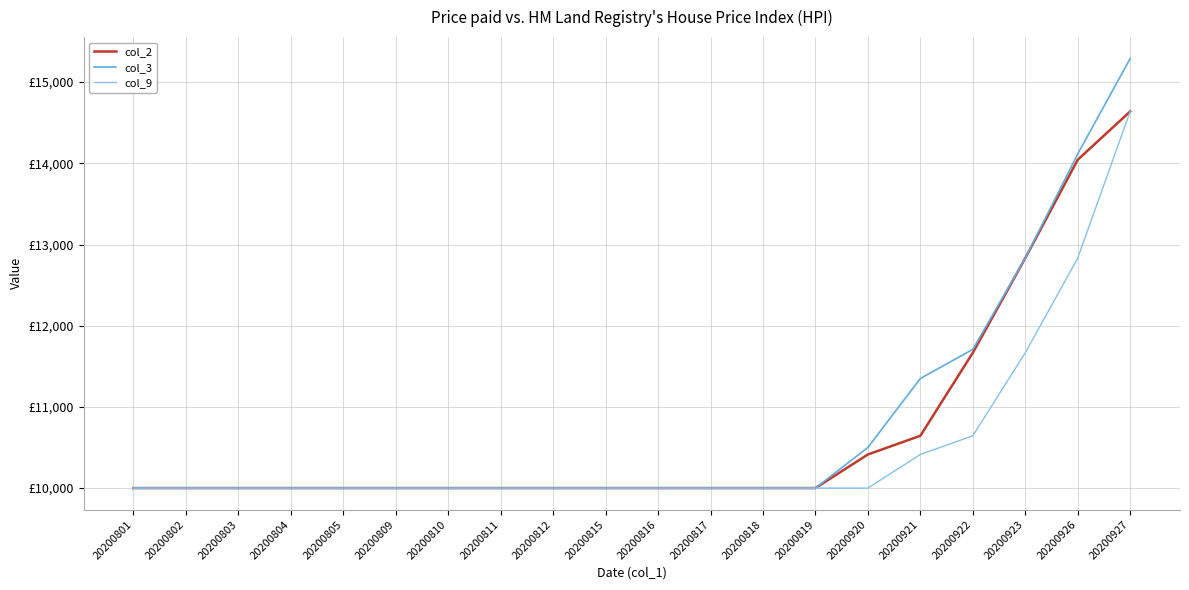

Reading left to right, list all the values displayed in this chart.

col_2: 20200801=10000	20200802=10000	20200803=10000	20200804=10000	20200805=10000	20200809=10000	20200810=10000	20200811=10000	20200812=10000	20200815=10000	20200816=10000	20200817=10000	20200818=10000	20200819=10000	20200920=10414	20200921=10644	20200922=11666	20200923=12832	20200926=14044	20200927=14639
col_3: 20200801=10000	20200802=10000	20200803=10000	20200804=10000	20200805=10000	20200809=10000	20200810=10000	20200811=10000	20200812=10000	20200815=10000	20200816=10000	20200817=10000	20200818=10000	20200819=10000	20200920=10500	20200921=11350	20200922=11708	20200923=12832	20200926=14115	20200927=15290
col_9: 20200801=10000	20200802=10000	20200803=10000	20200804=10000	20200805=10000	20200809=10000	20200810=10000	20200811=10000	20200812=10000	20200815=10000	20200816=10000	20200817=10000	20200818=10000	20200819=10000	20200920=10000	20200921=10414	20200922=10644	20200923=11666	20200926=12832	20200927=14639